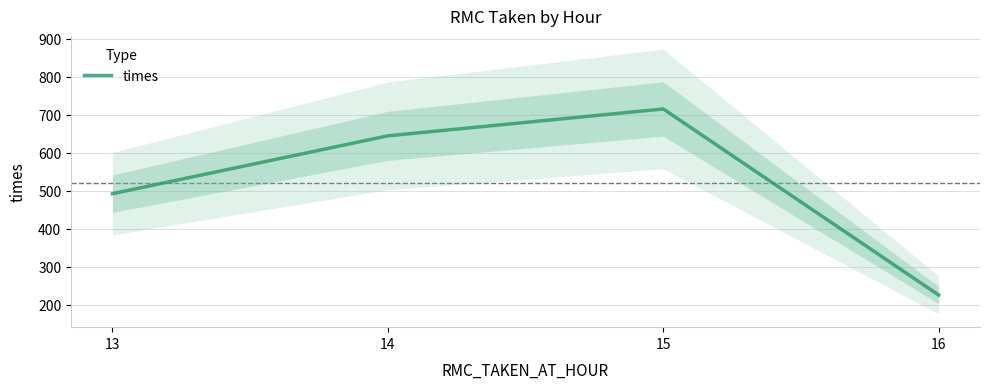

Rank the categories by value from lowest to highest.

16, 13, 14, 15